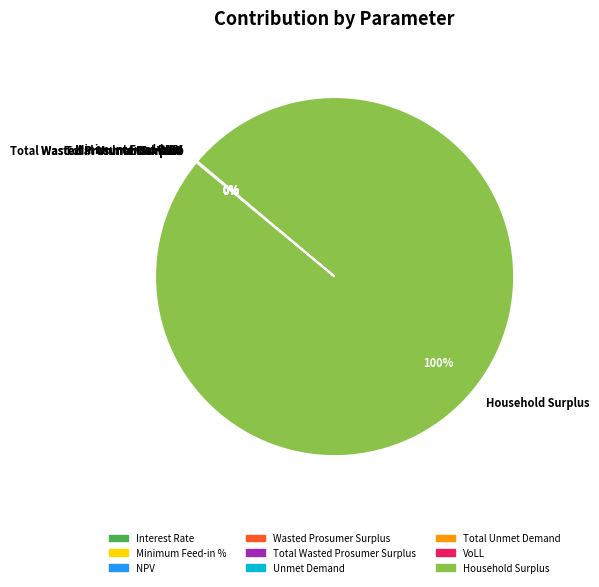

What percentage do NPV and Wasted Prosumer Surplus together represent?

0.1%